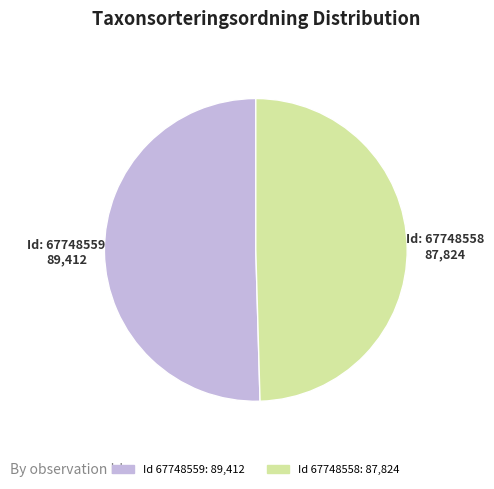

Is there any slice that represents more than half of the pie?

Yes